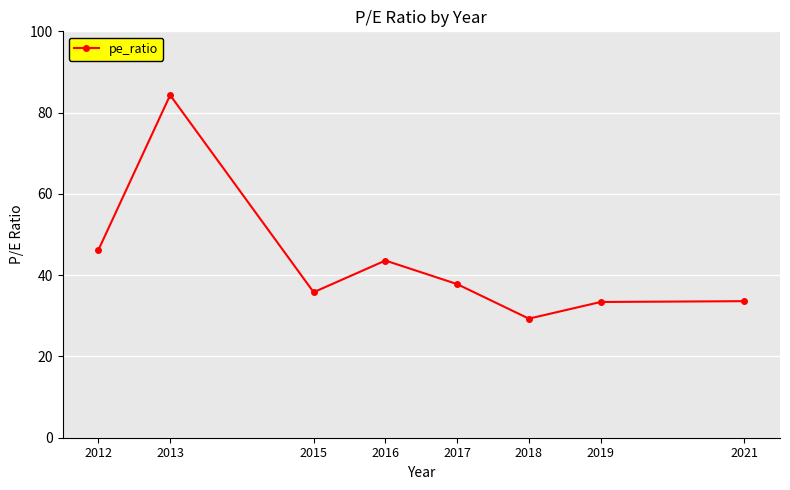

Where is the data nearest to the value 56?

2012